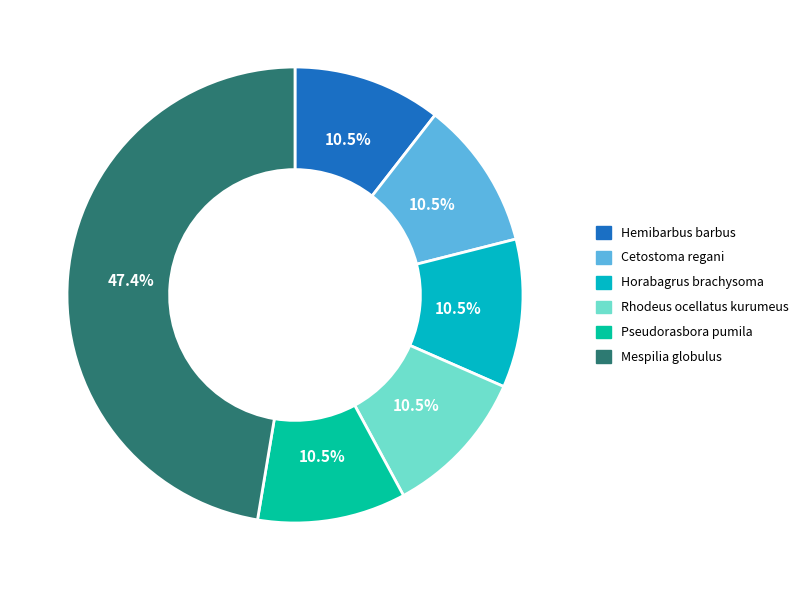

Which has a higher value, Rhodeus ocellatus kurumeus or Mespilia globulus?

Mespilia globulus